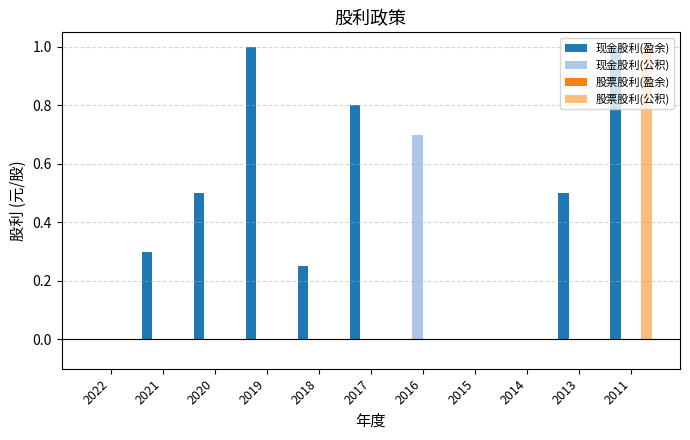

What is the sum of all 股票股利(公积) values?

1.0